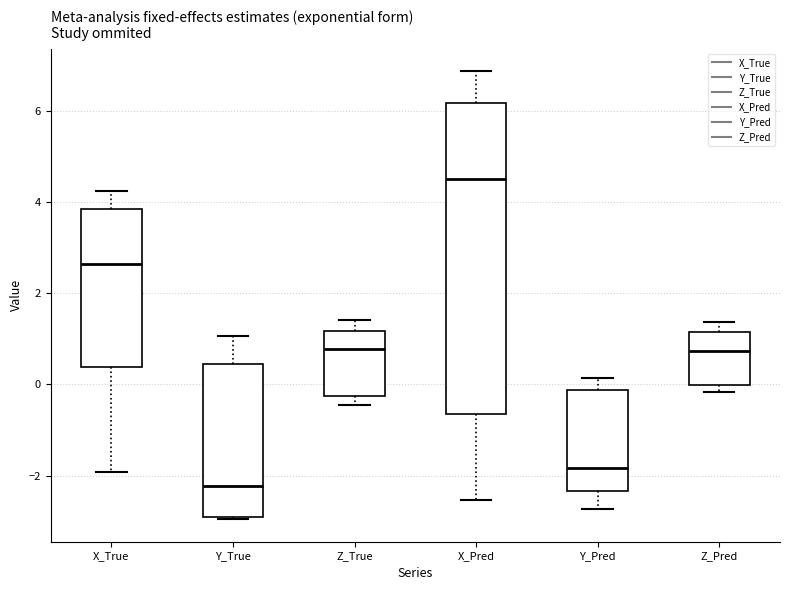

Which box's median line is the highest?

X_Pred